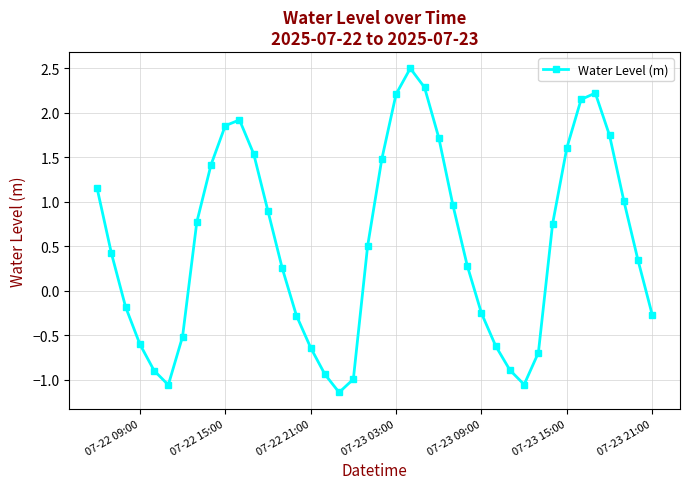

How many points are lower than both their immediate neighbors (excluding endpoints)?

3